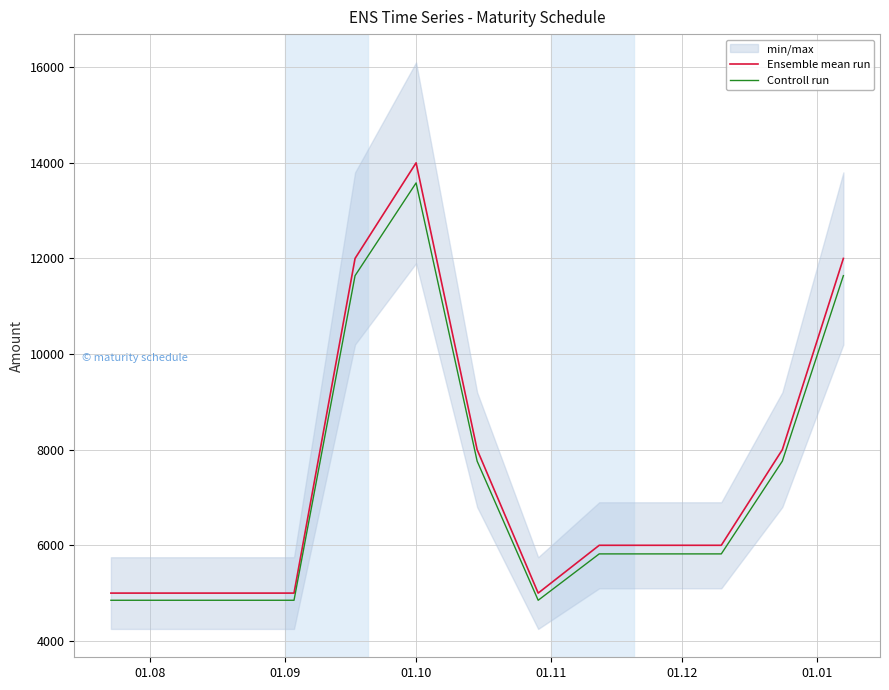

What is the lowest value of the Ensemble mean run series?

5000